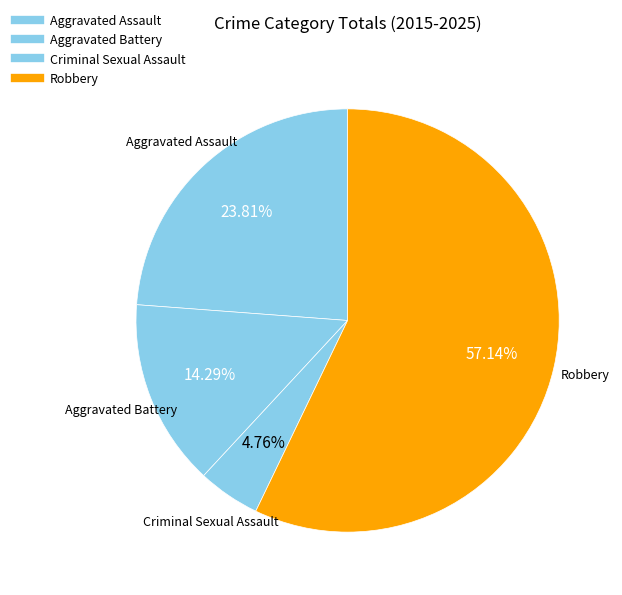

What is the change in value from Aggravated Assault to Aggravated Battery?

-2